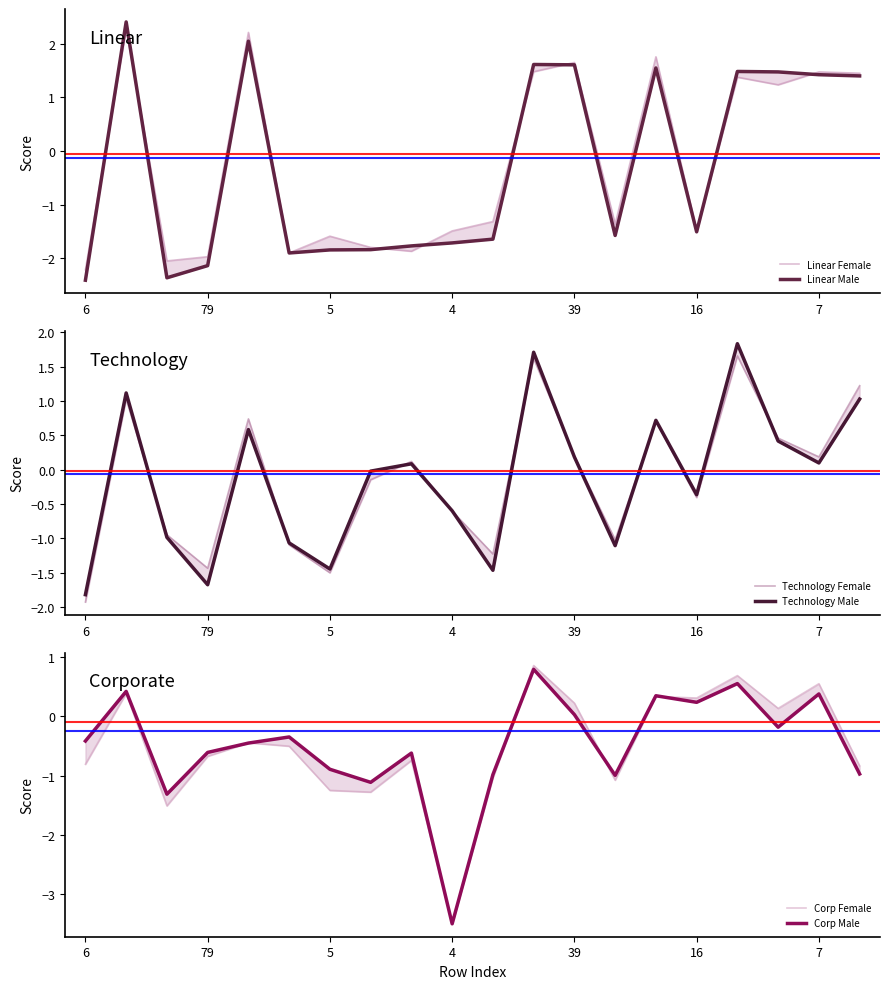

How many data points in Linear Male are above -1?

9